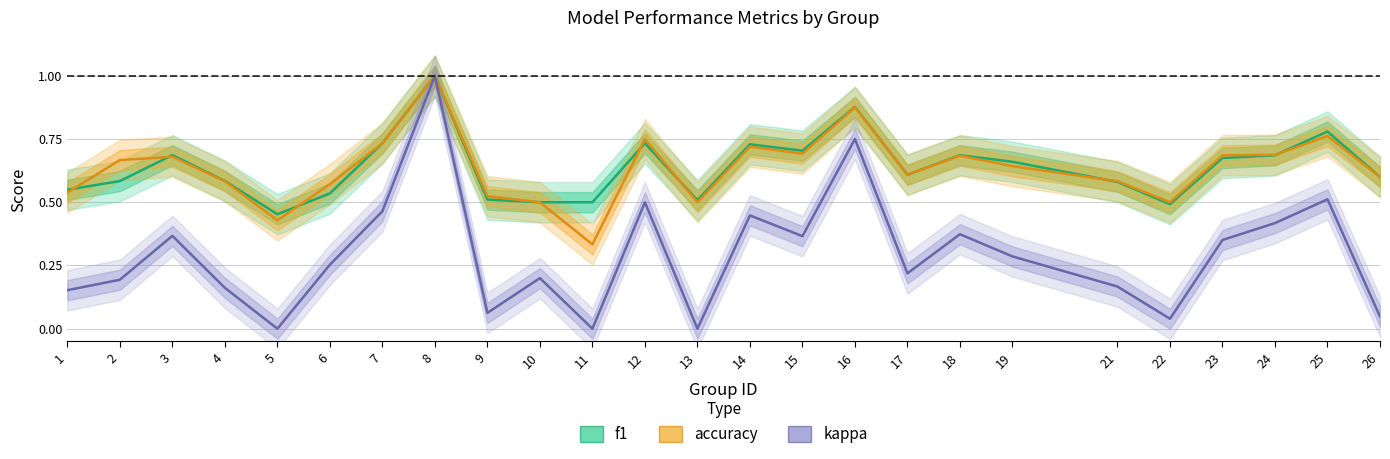

What is the sum of the kappa values at 17 and 26?

0.3